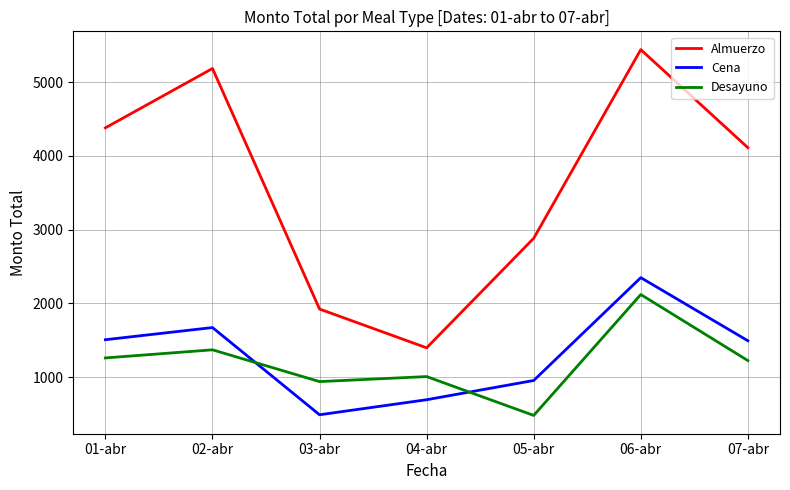

True or false: Cena has a value of 772 at 07-abr.

False